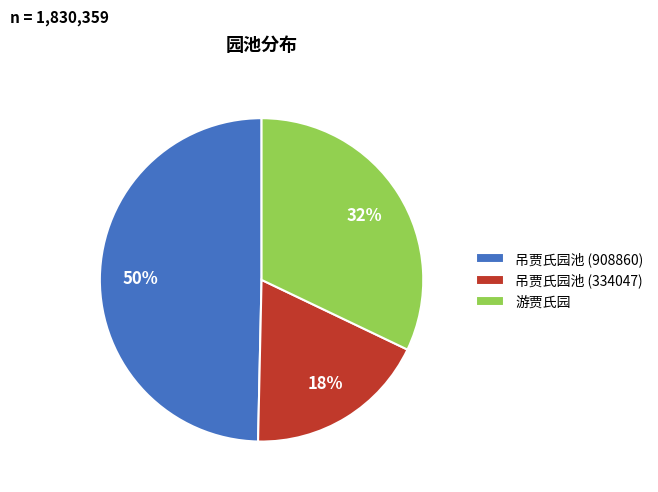

Which slice is the largest?

吊贾氏园池 (908860)